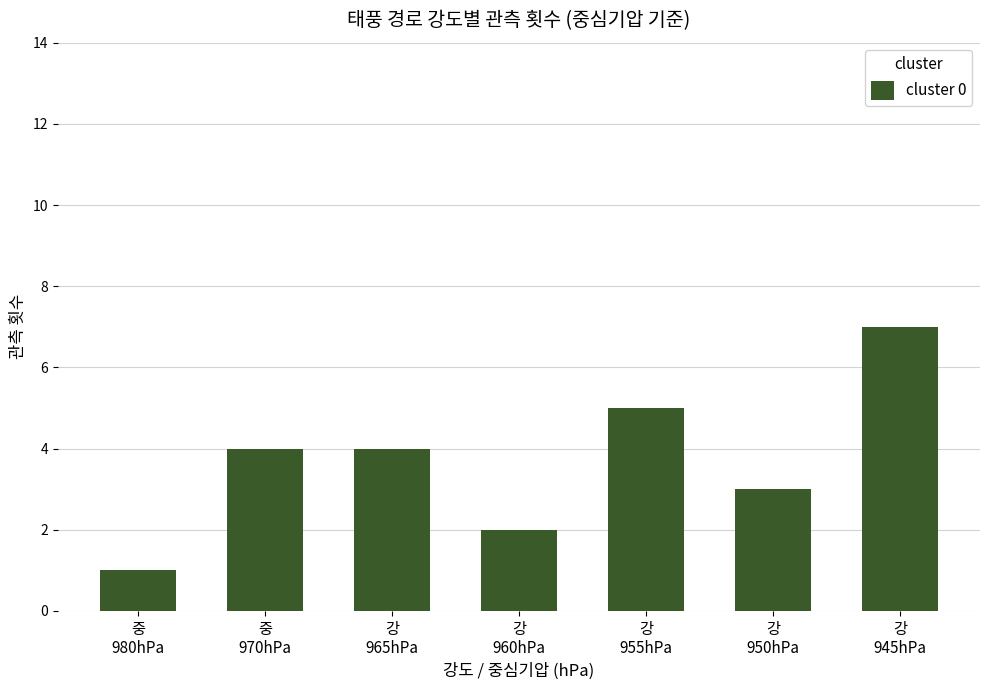

What is the change in value from 강
960hPa to 강
945hPa?

+5